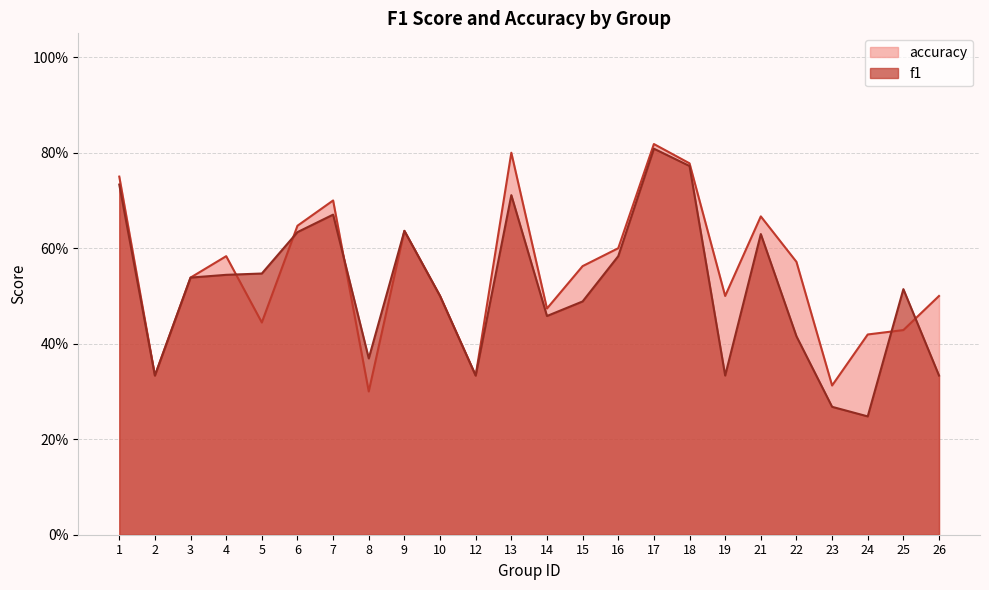

What is the average value of the accuracy series?

0.5